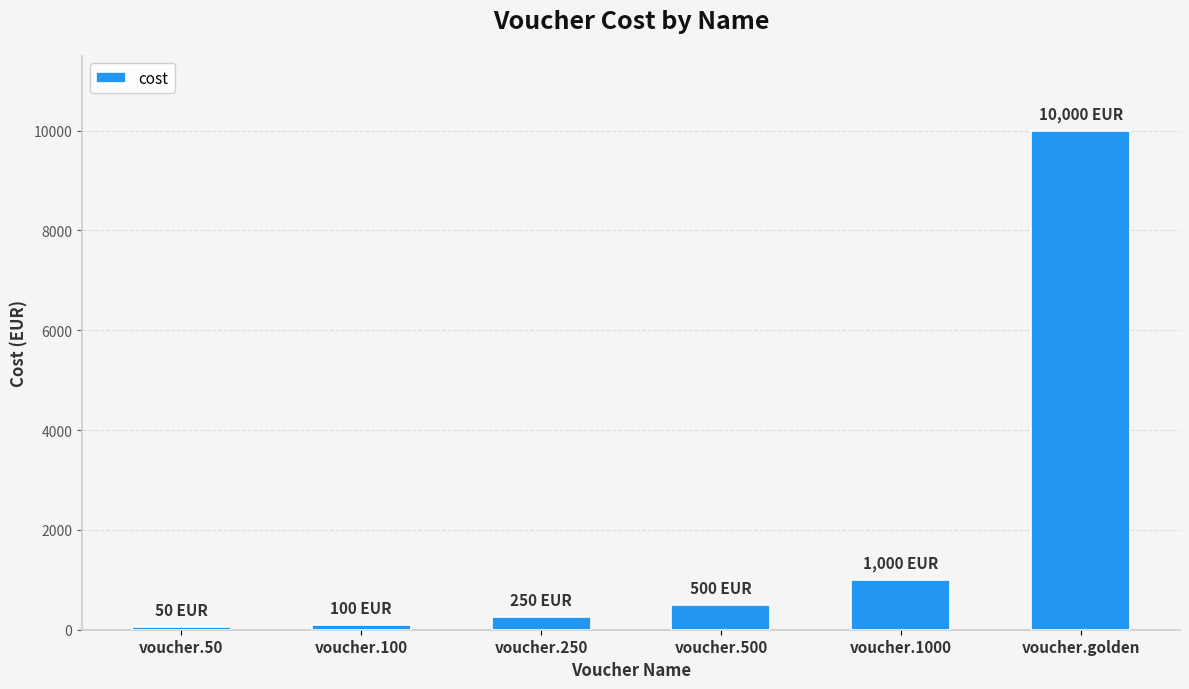

The value at voucher.1000 is 1000. True or false?

True